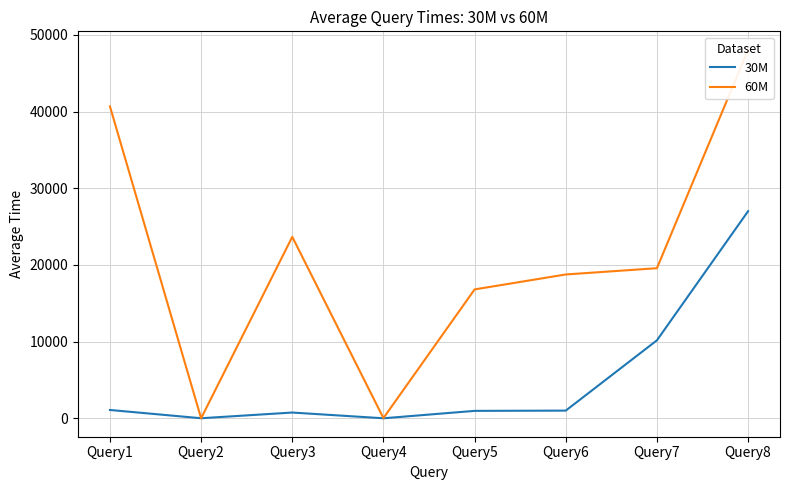

Reading left to right, extract all data points from this chart.

30M: 1088.1	11.0	753.2	6.0	971.5	1005.1	10170.1	27001.2
60M: 40672.2	3.6	23657.1	29.0	16805.2	18753.9	19571.2	48049.2